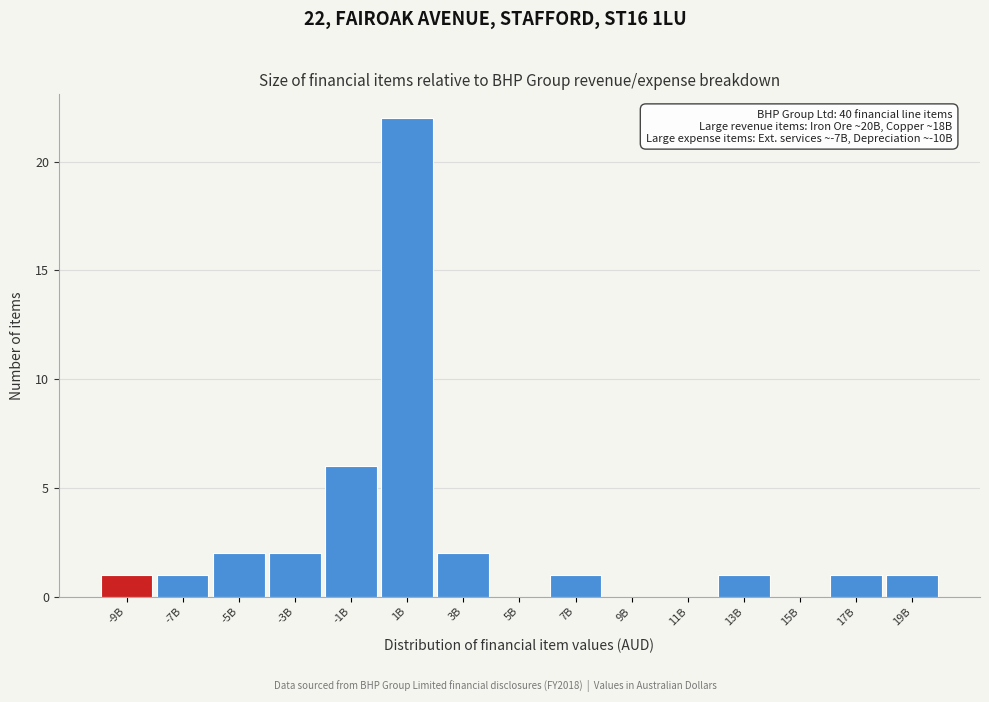

Reading left to right, transcribe all the data shown in this chart.

-9B=1	-7B=1	-5B=2	-3B=2	-1B=6	1B=22	3B=2	5B=0	7B=1	9B=0	11B=0	13B=1	15B=0	17B=1	19B=1